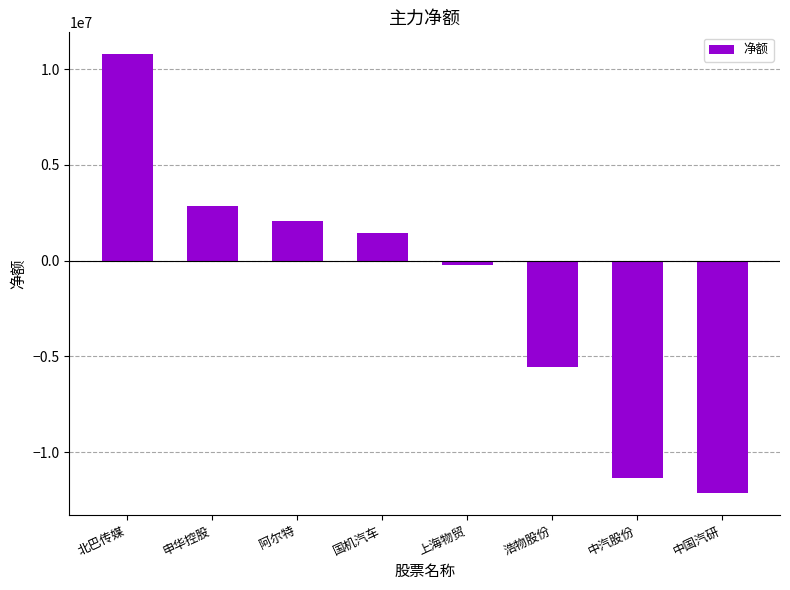

Which label corresponds to the smallest value in the chart?

中国汽研